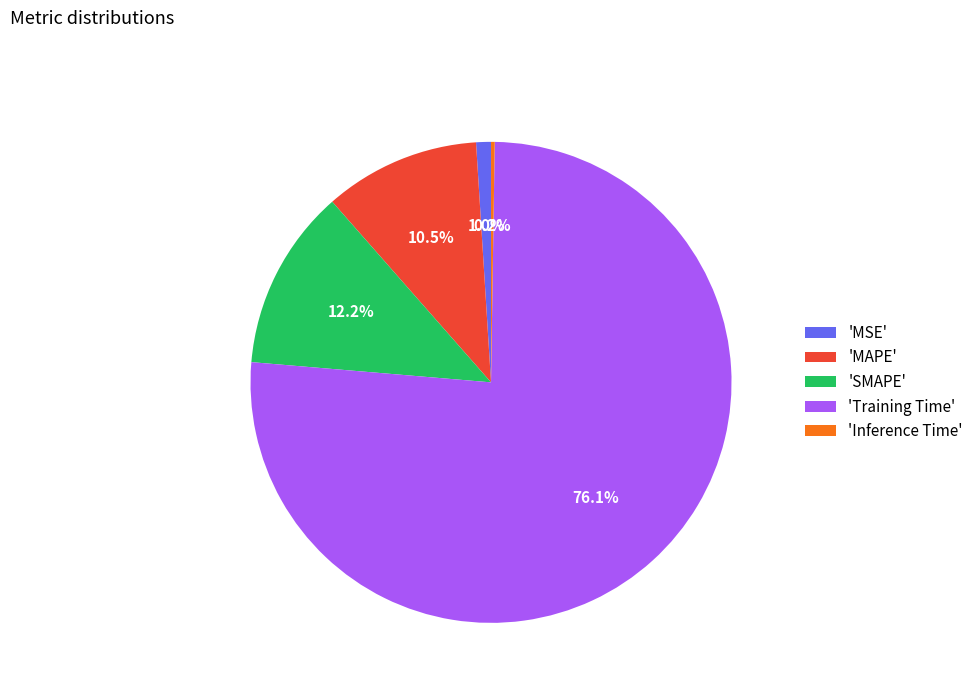

Which has a higher value, 'SMAPE' or 'Training Time'?

'Training Time'